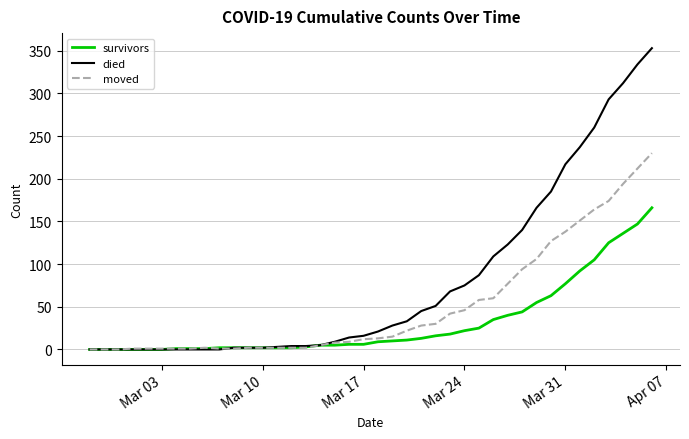

What is the maximum value shown in the chart?

353